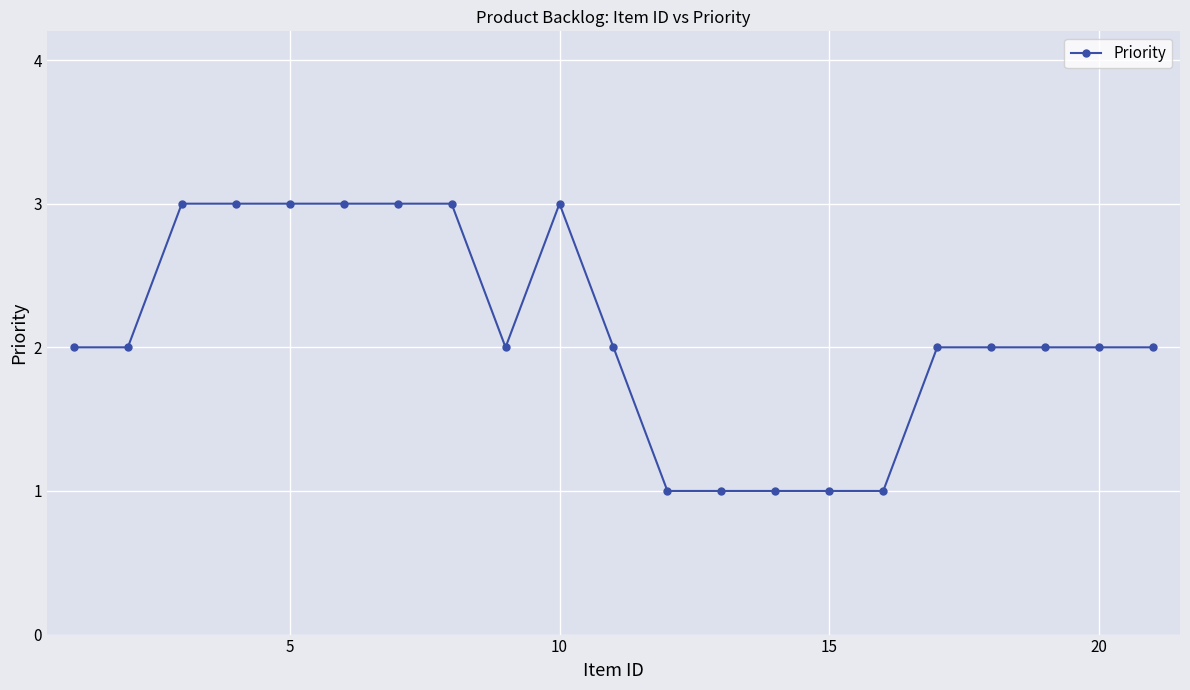

How many distinct data groups are displayed?

1